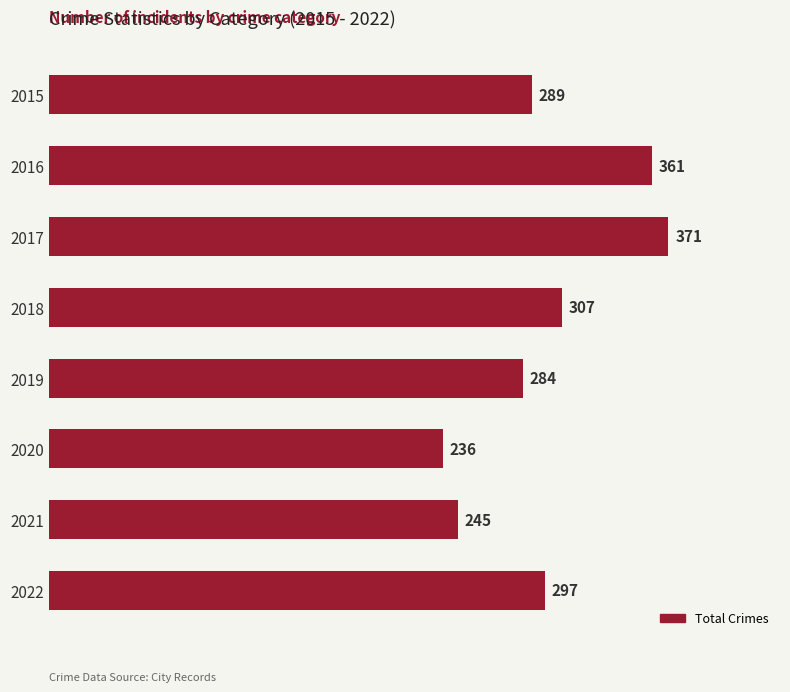

What is the change in value from 2015 to 2020?

-53